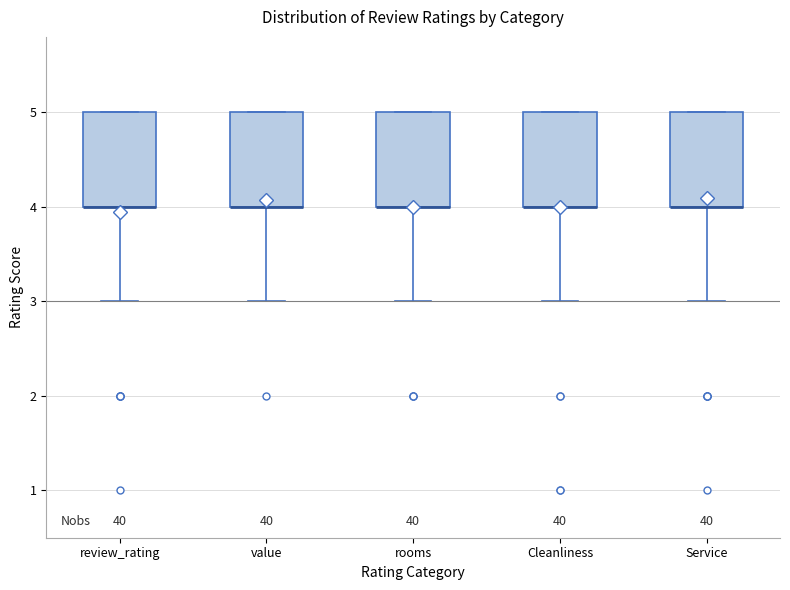

Reading left to right, read every box against the y-axis: the position of its median line, the range the box covers, and the ends of its whiskers. The values are not printed on the chart, so give them approximately, as read against the axis.

review_rating: median 4 (drawn on the box's lower edge), box 4 to 5, whiskers 3 to 5
value: median 4 (drawn on the box's lower edge), box 4 to 5, whiskers 3 to 5
rooms: median 4 (drawn on the box's lower edge), box 4 to 5, whiskers 3 to 5
Cleanliness: median 4 (drawn on the box's lower edge), box 4 to 5, whiskers 3 to 5
Service: median 4 (drawn on the box's lower edge), box 4 to 5, whiskers 3 to 5